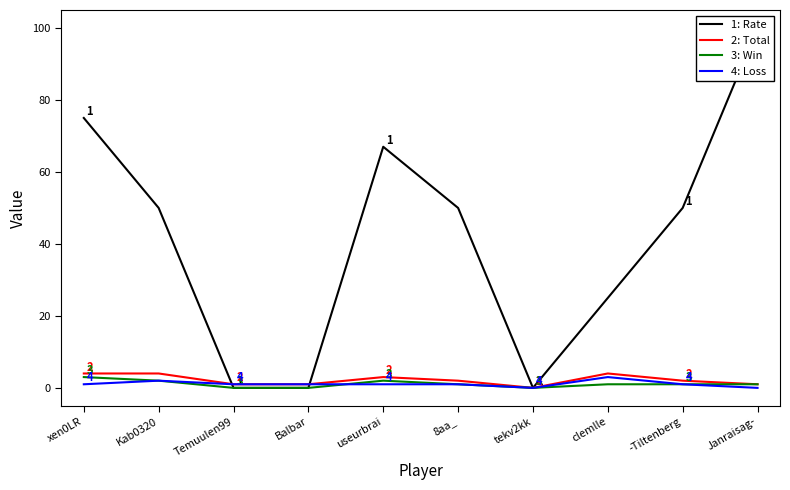

What is the sum of all Win values?

11